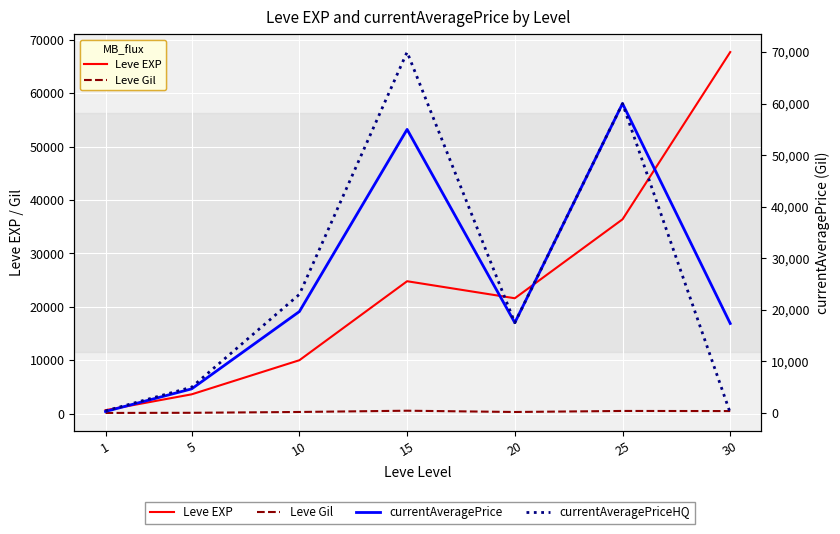

Reading left to right, what are all the values shown in this chart?

Leve EXP: 1=630.0	5=3600.0	10=9990.0	15=24790.0	20=21600.0	25=36390.0	30=67730.0
Leve Gil: 1=113.0	5=139.0	10=293.0	15=529.0	20=290.0	25=485.0	30=463.0
currentAveragePrice: 1=285.0	5=4668.7	10=19666.3	15=54992.5	20=17500.0	25=60000.0	30=17349.7
currentAveragePriceHQ: 1=394.0	5=4999.5	10=22999.0	15=69995.0	20=17500.0	25=60000.0	30=0.0